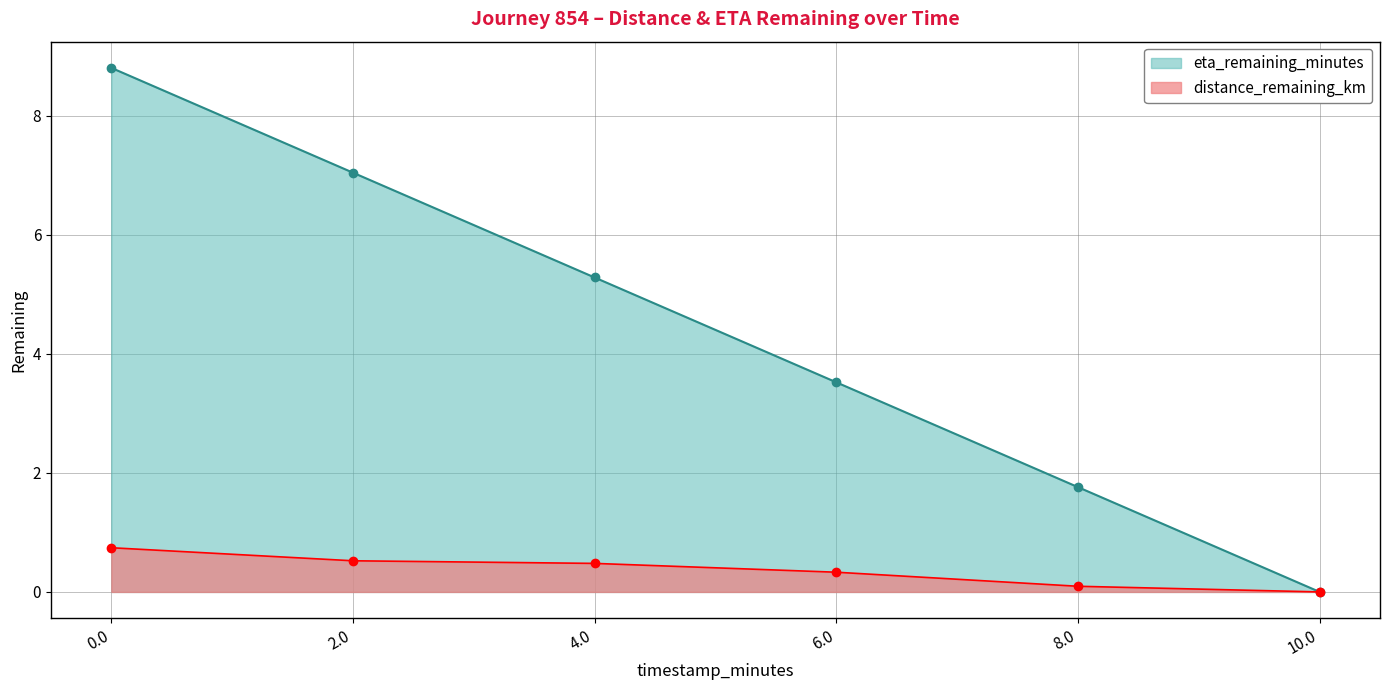

How many values in the eta_remaining_minutes series exceed 5?

3